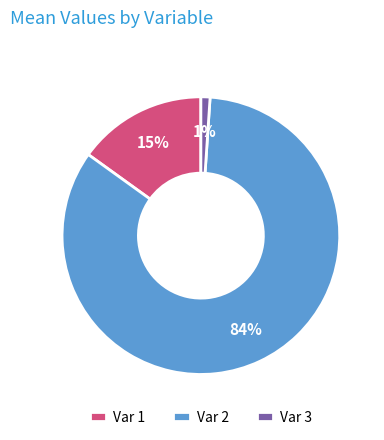

Combined, do Var 2 and Var 1 account for over 50%?

Yes